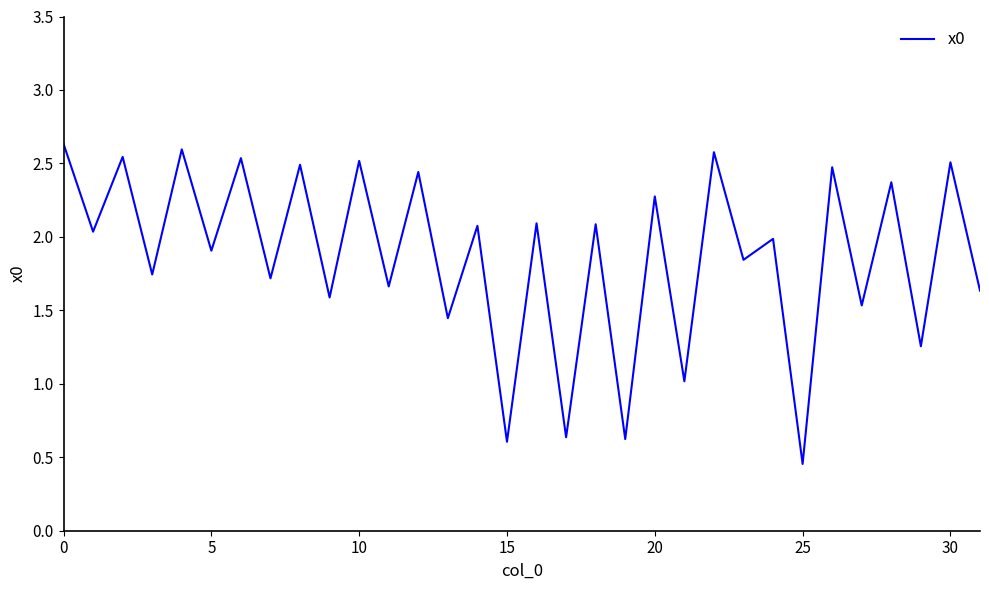

What is the maximum value shown in the chart?

2.6